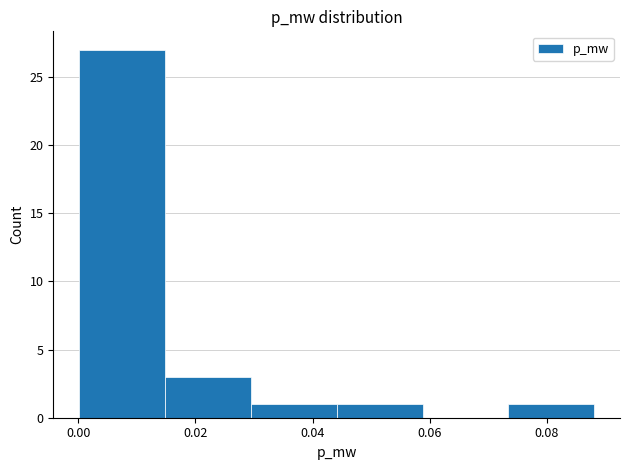

Over which range of the x-axis is the bar tallest?

0.000 to 0.014